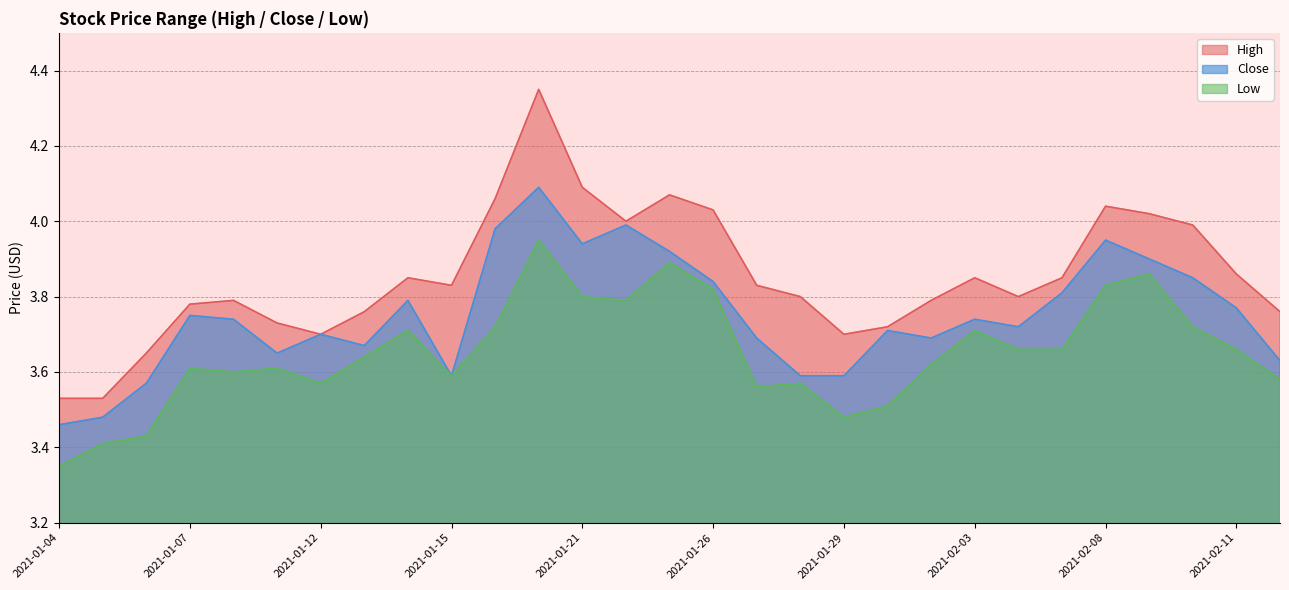

Count the number of categories in the chart.

29